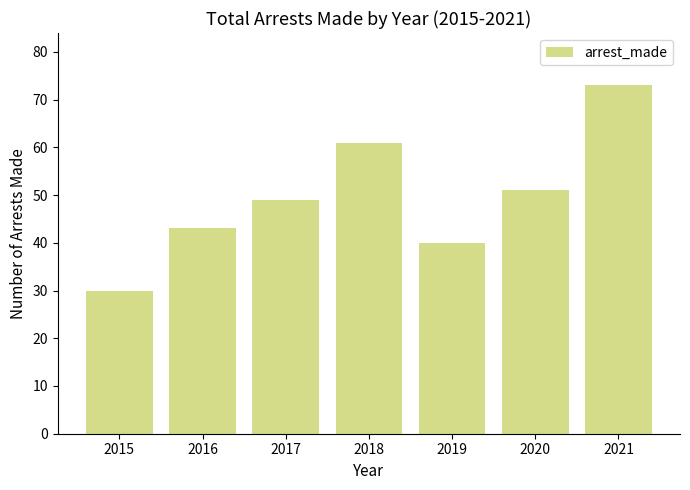

What value does the data have at 2018?

61